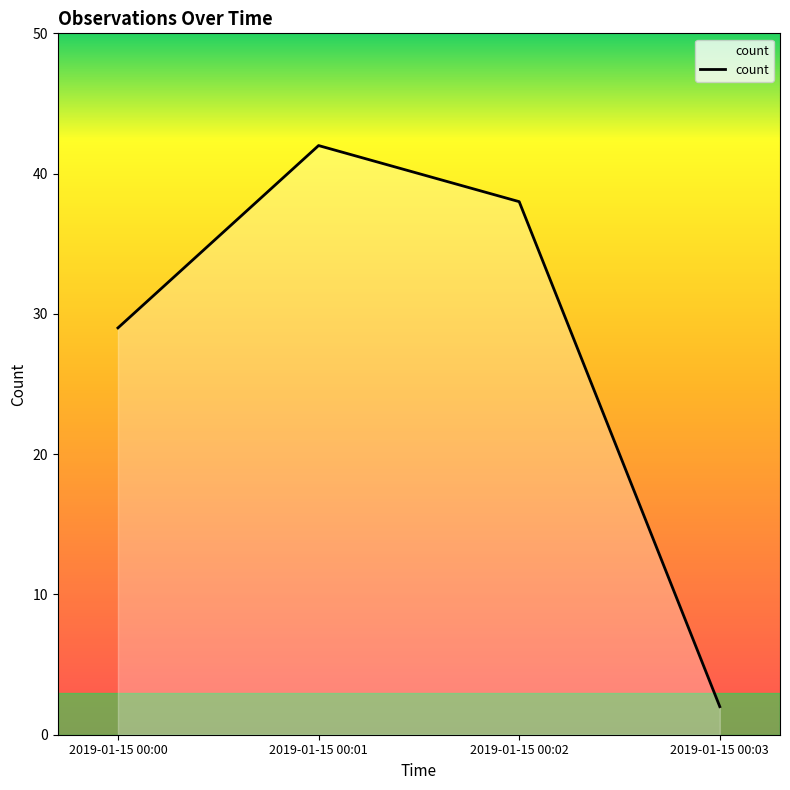

Reading right to left, transcribe all the data shown in this chart.

2	38	42	29